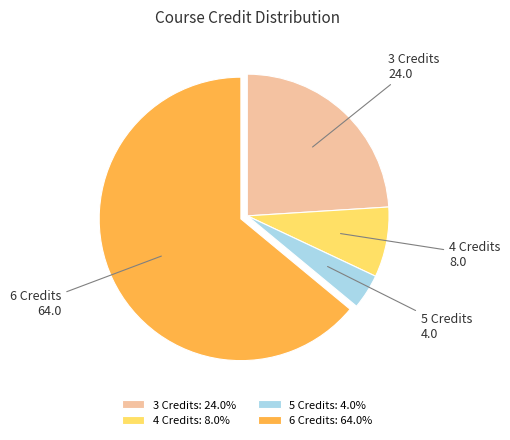

Is there any slice that represents more than half of the pie?

Yes